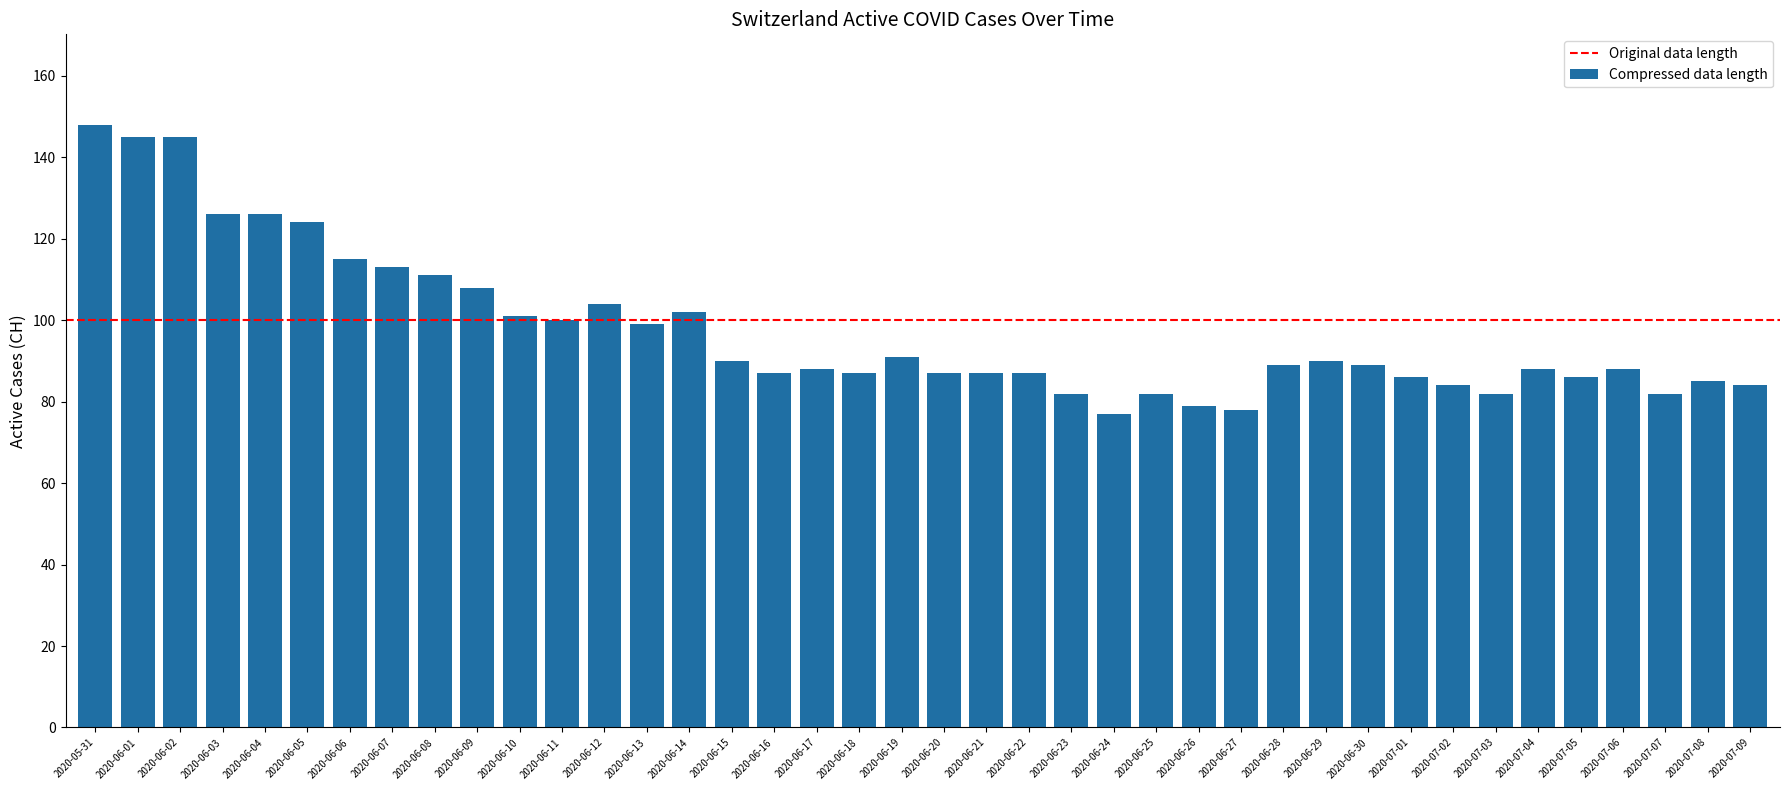

Is it true that the value at 2020-06-18 is 124?

False